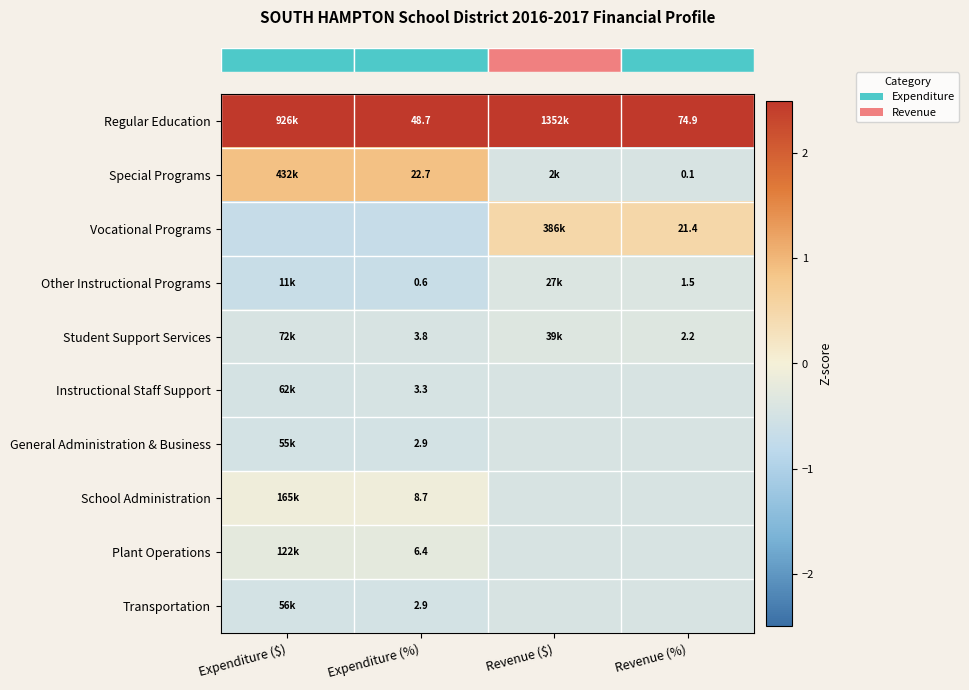

At how many categories does at least one series exceed 2?

4